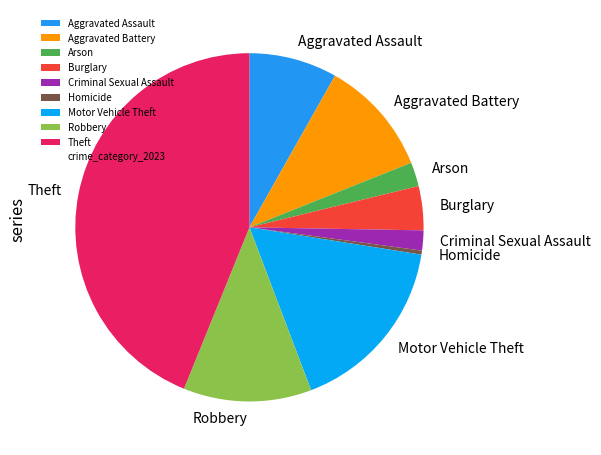

Between Burglary and Aggravated Assault, which is larger?

Aggravated Assault